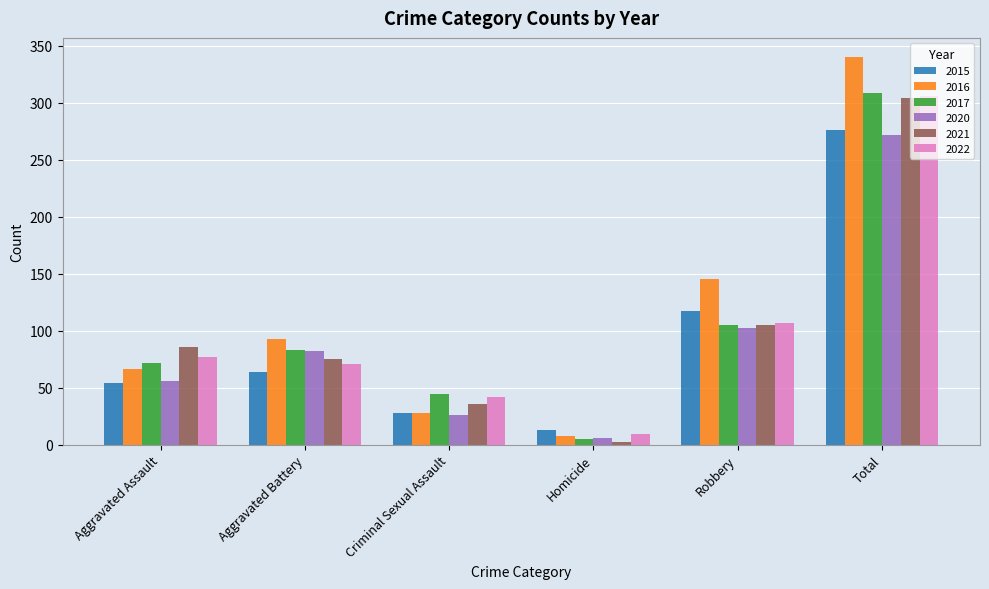

What is the label of the 6th bar from the left?

Total